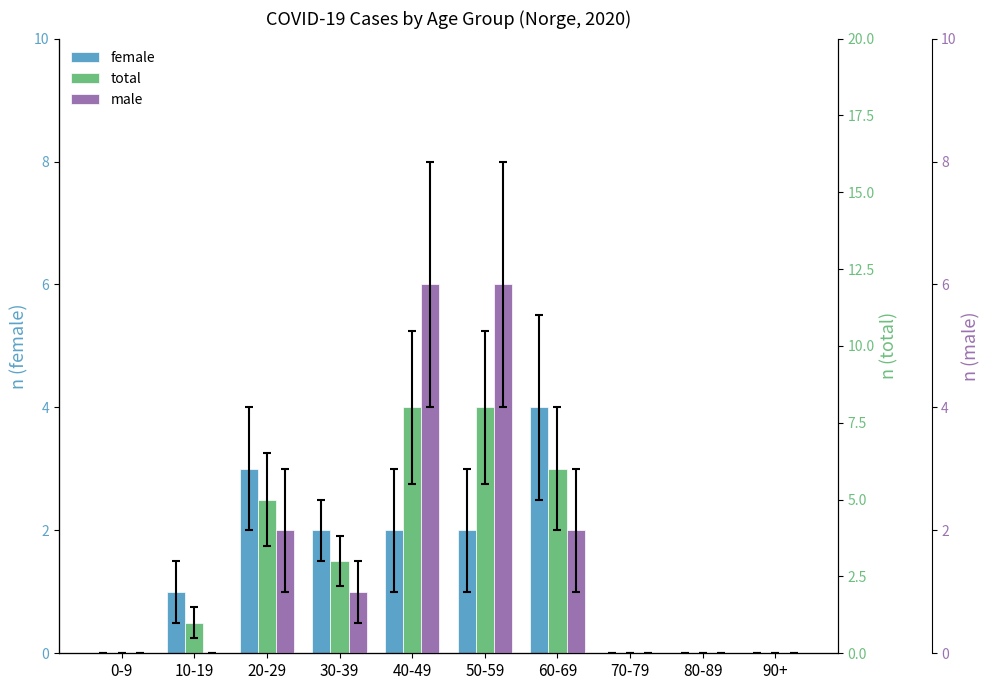

The total series shows -3 at 90+. True or false?

False